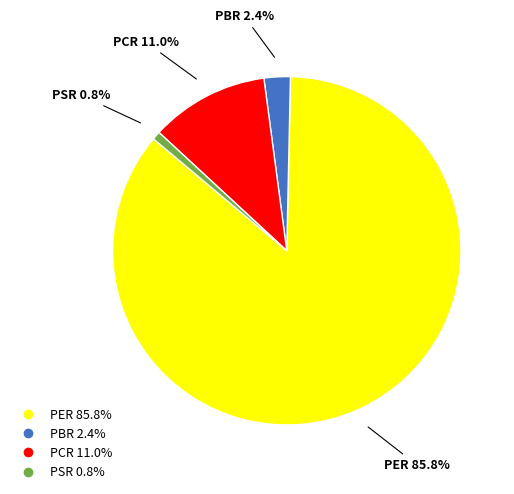

The PER slice represents 95% of the pie. True or false?

False